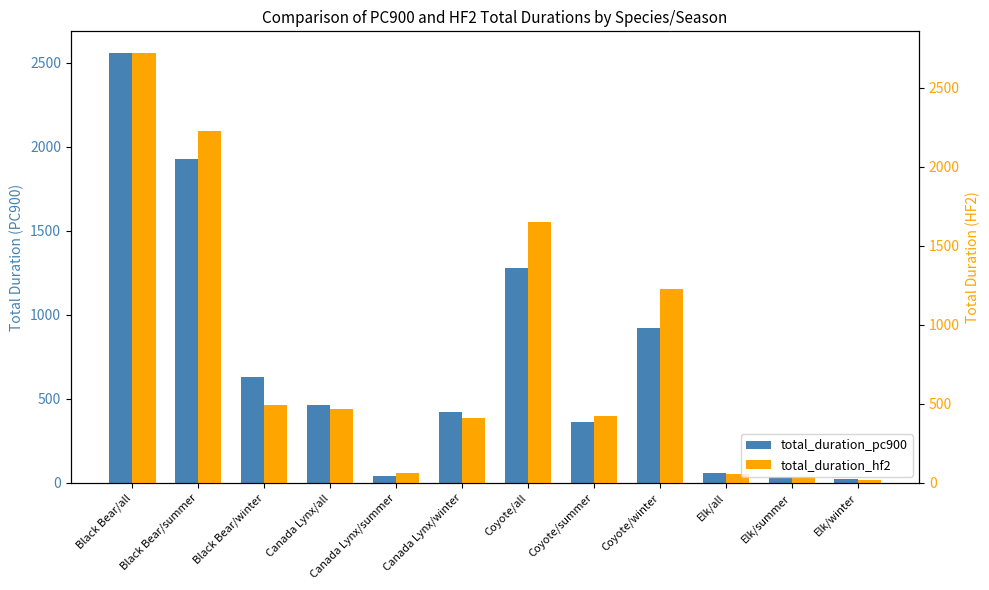

At Black Bear/winter, list the series in order from largest to smallest.

total_duration_pc900, total_duration_hf2